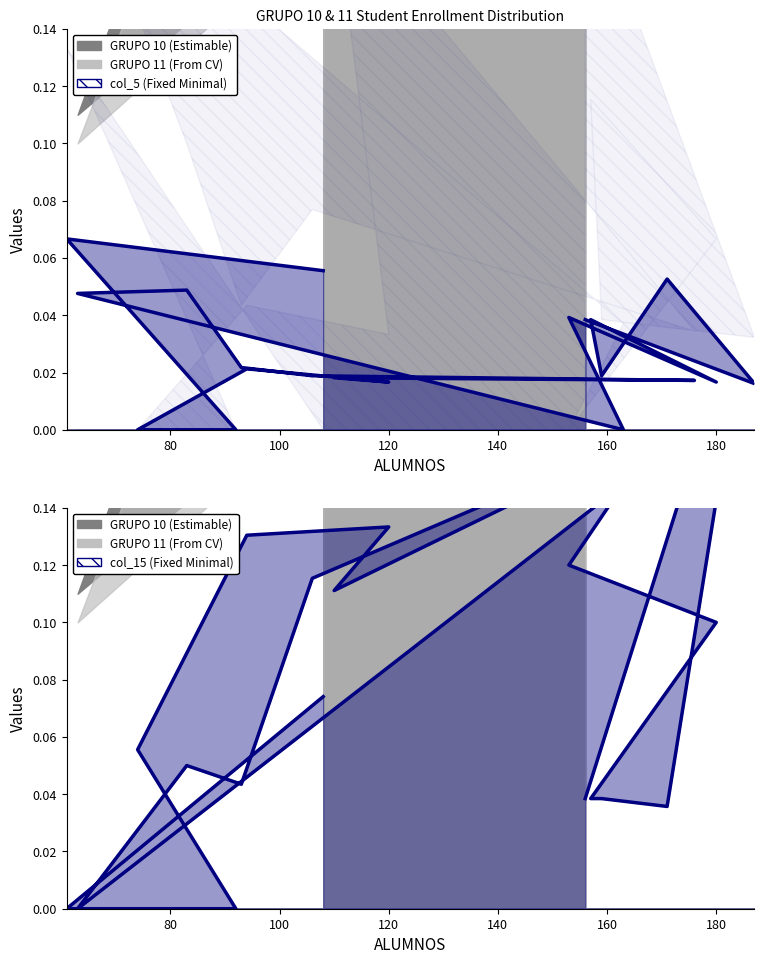

True or false: col_15 has more than 0 interior local peaks.

True